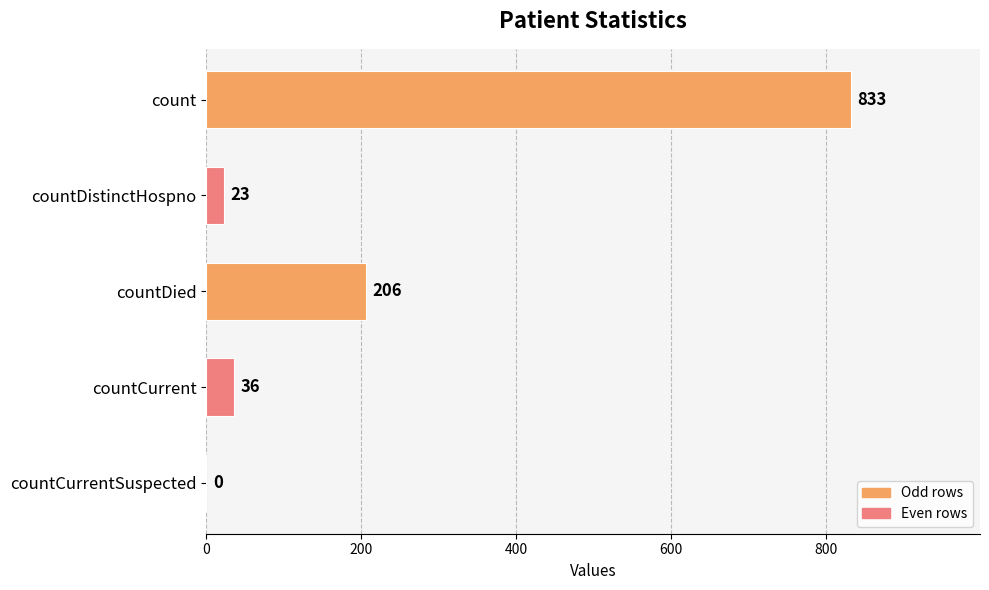

What is the sum of all values?

1098